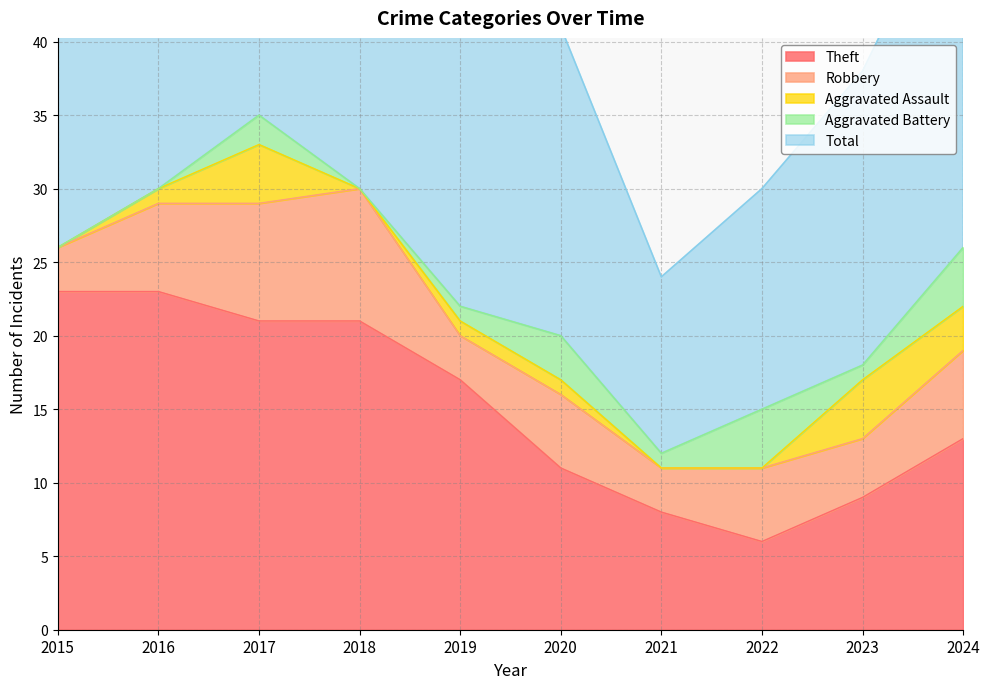

Is it true that Total equals 22 at 2019?

True